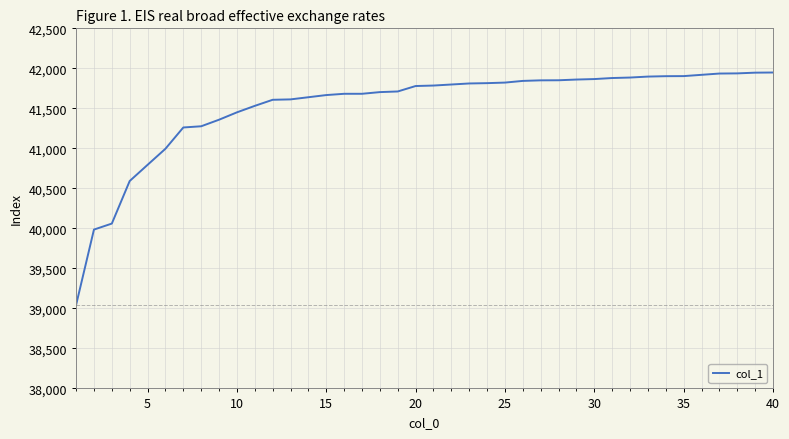

What is the difference between the maximum and minimum values?

2906